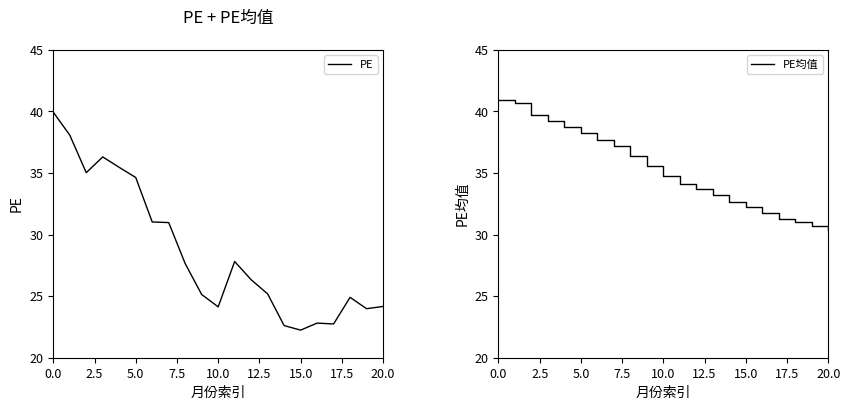

What is the spread (max minus min) of values at 15?

10.0